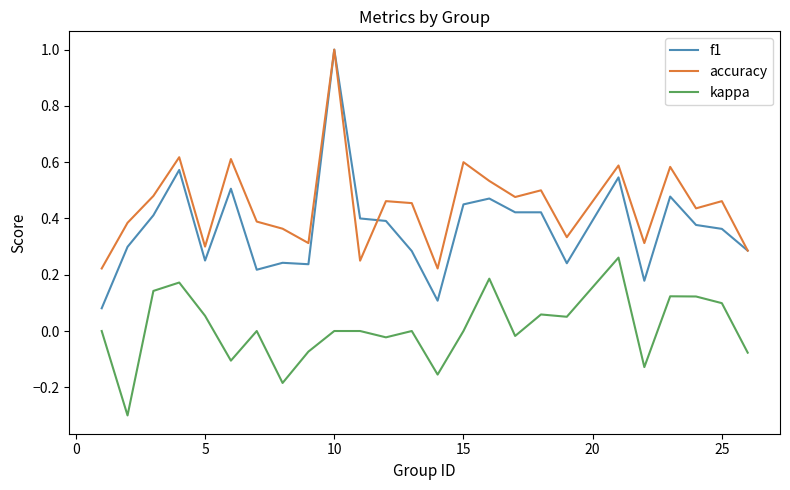

Which series has the largest range (max minus min)?

f1